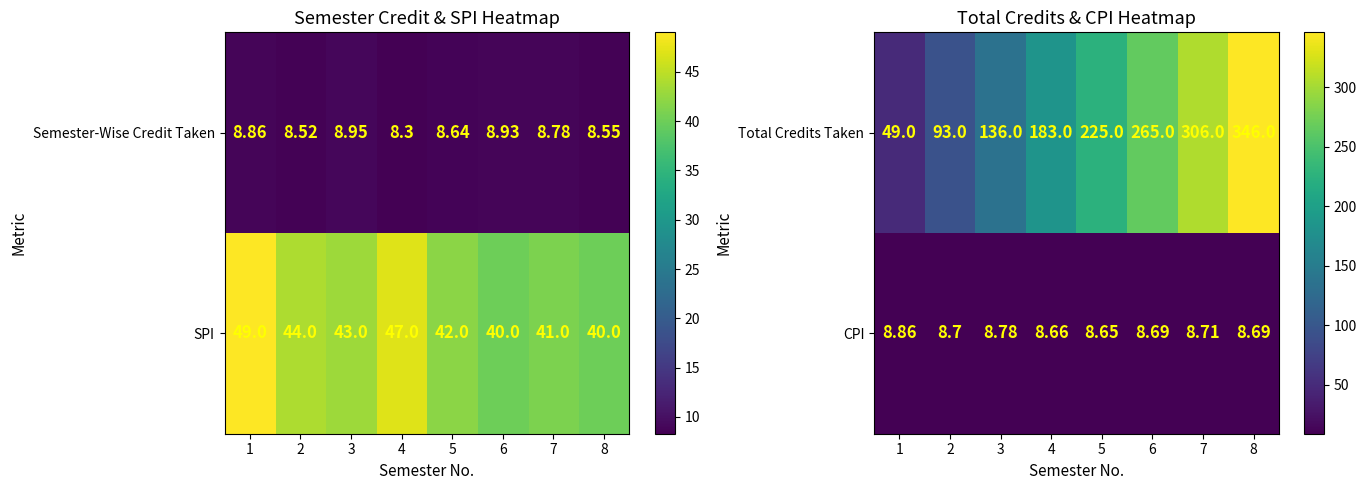

At which label does CPI reach its minimum?

5